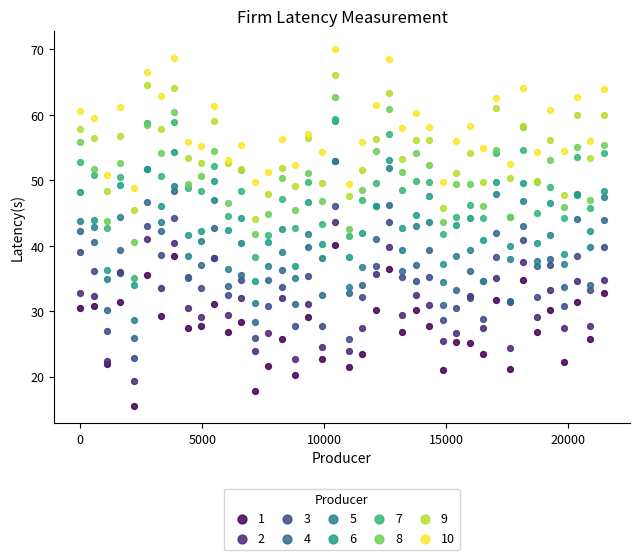

Count the number of points in this scatter plot.

400